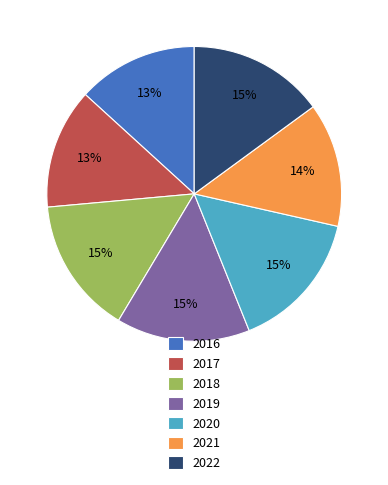

What is the ratio of the value at 2016 to the value at 2017?

1.0